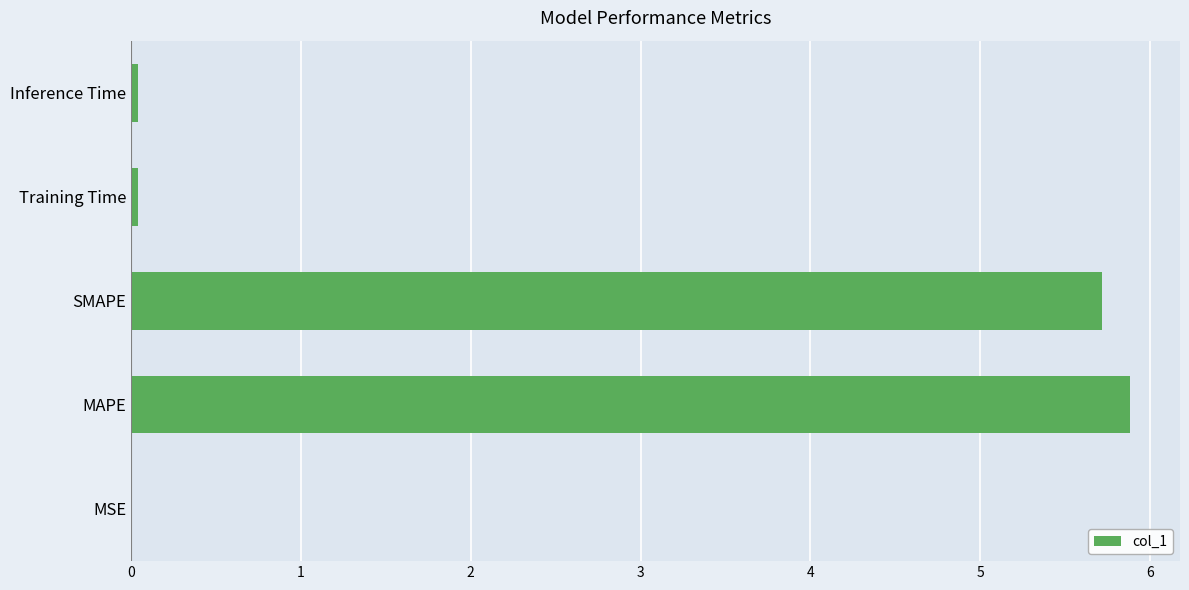

Are the bars horizontal?

Yes